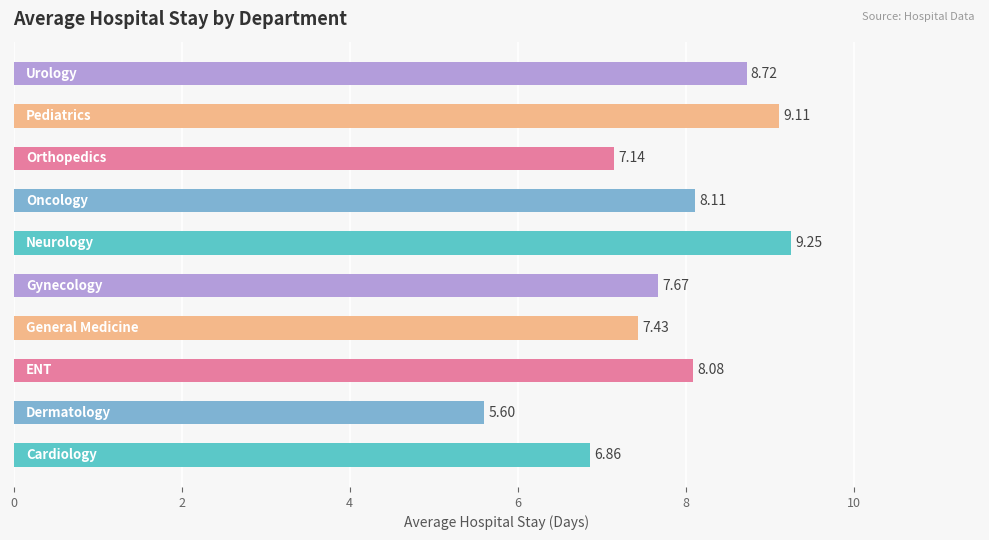

What is the difference between the second highest and minimum values?

3.5